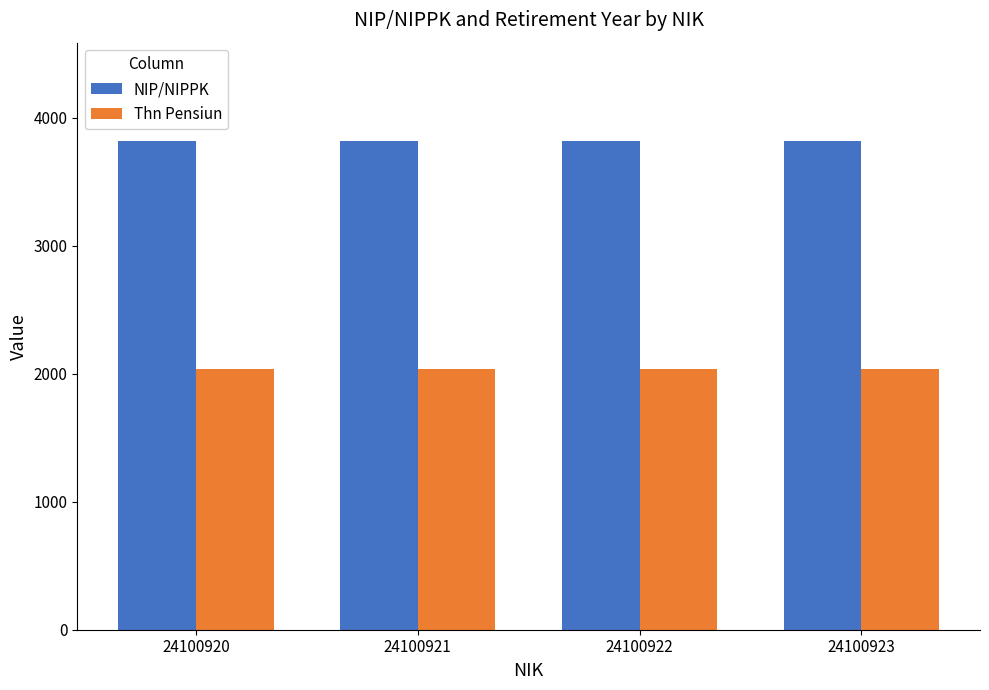

What is the spread (max minus min) of values at 24100923?

1782